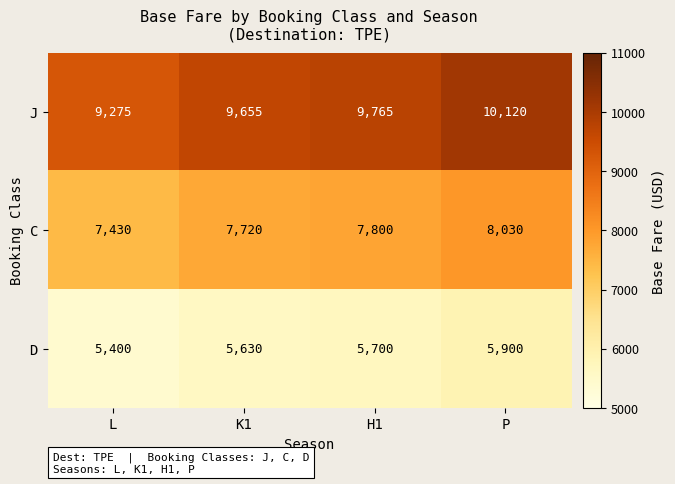

Which category has the highest value in the D series?

P